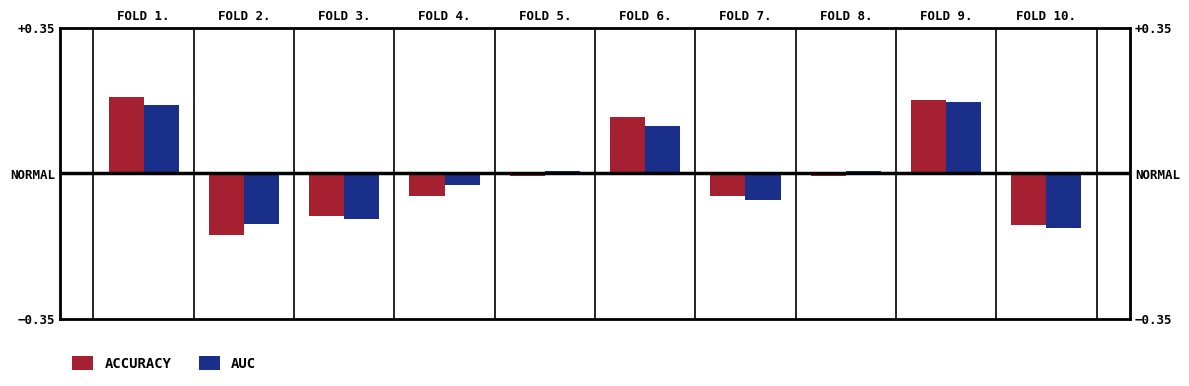

Between FOLD 4. and FOLD 10., which series saw the biggest shift?

AUC